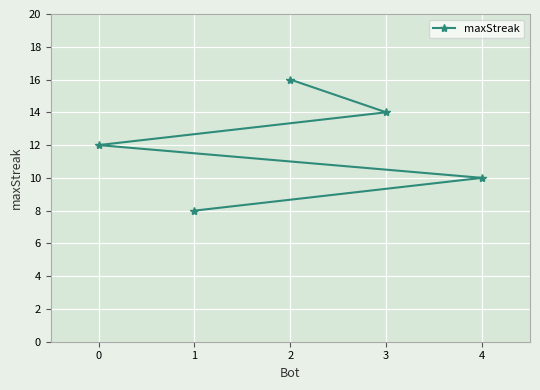

What is the approximate value at 0?

12